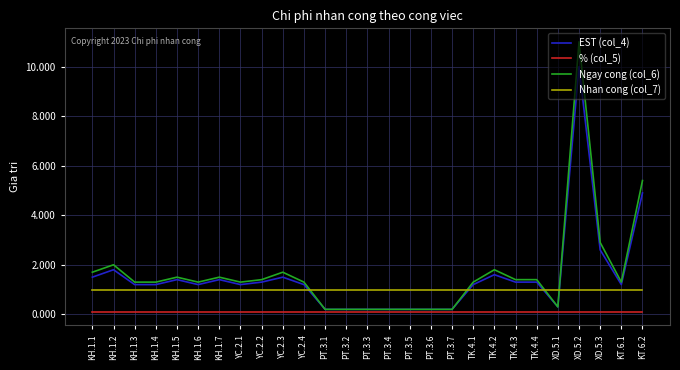

Which series has the widest spread of values?

Ngay cong (col_6)